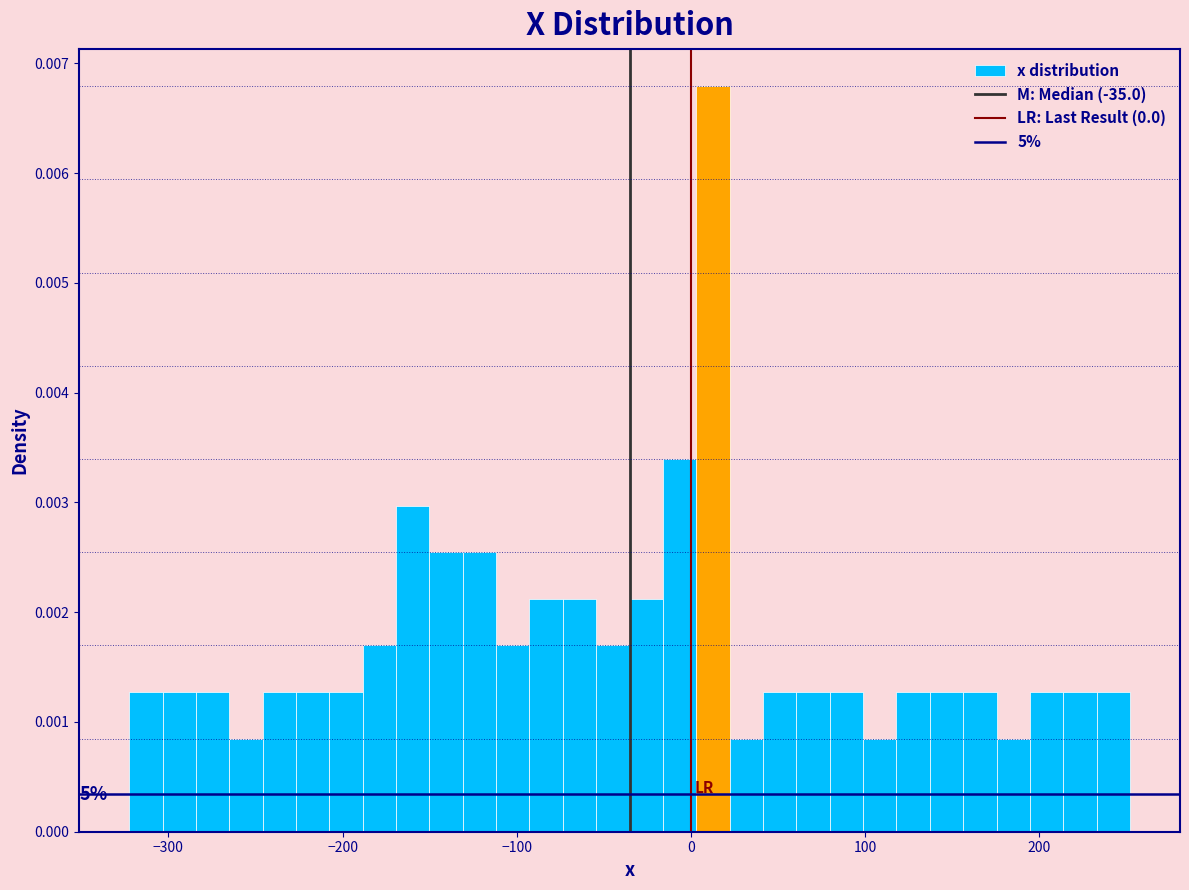

Read against the x-axis, roughly where is the centre of the tallest bar?

10